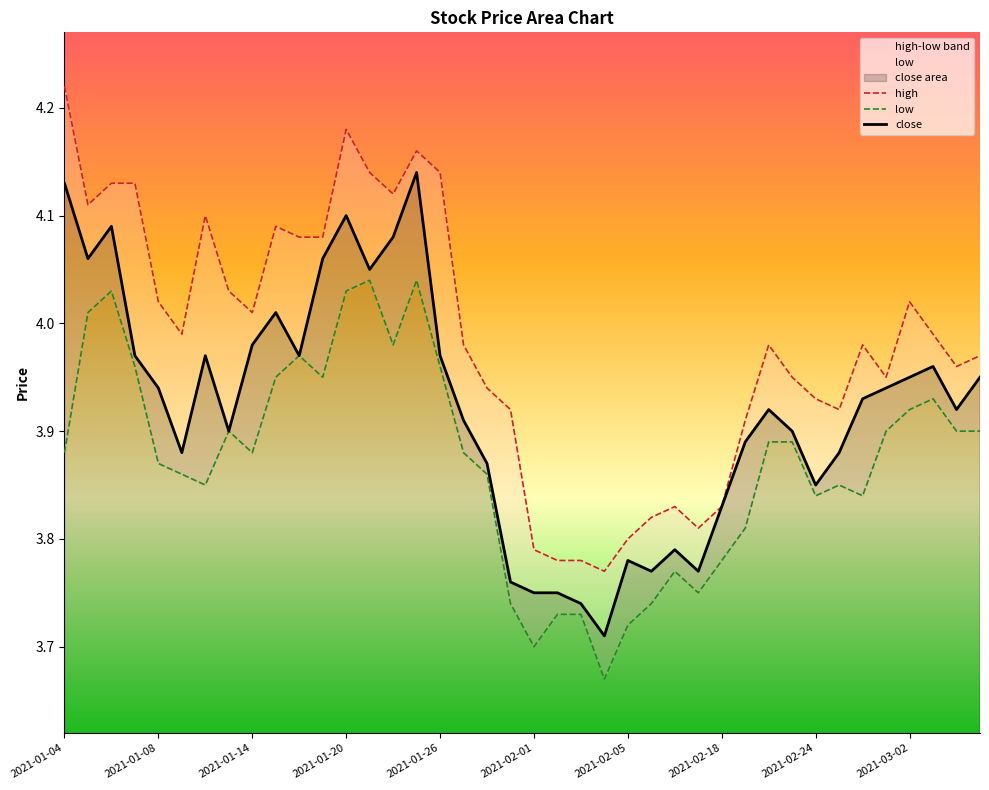

True or false: high has more than 2 interior local peaks.

True